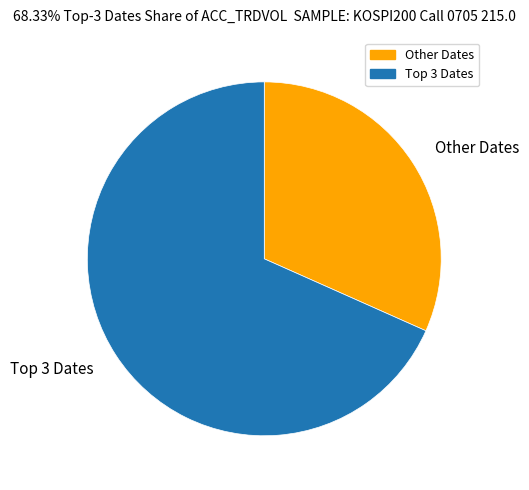

Is there any slice that represents more than half of the pie?

Yes